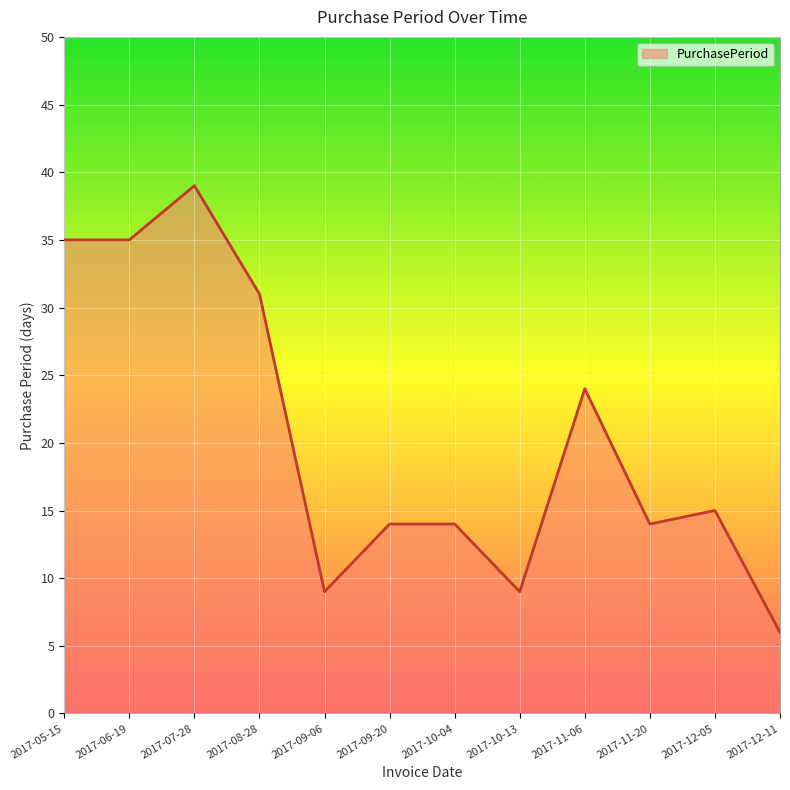

What is the sum of the values at 2017-09-20 and 2017-08-28?

45